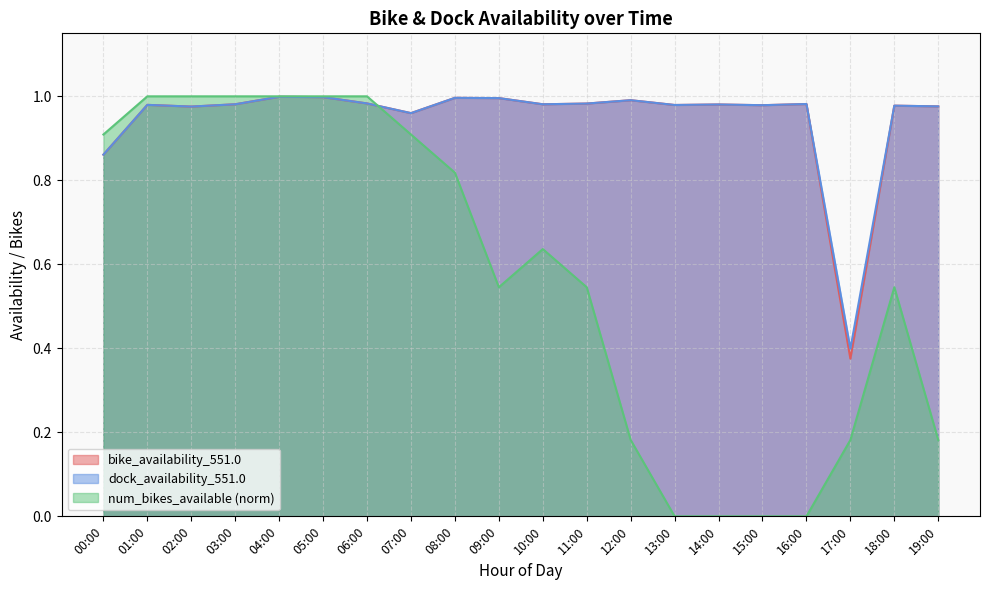

What is the label of the 10th point from the left?

09:00